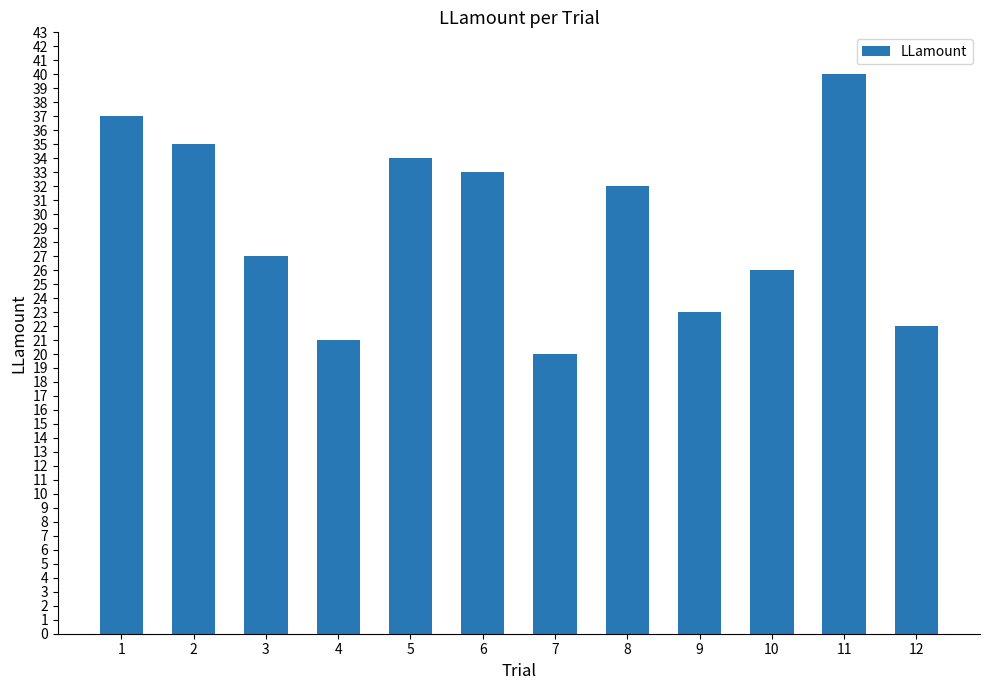

List the labels in order of value, smallest first.

7, 4, 12, 9, 10, 3, 8, 6, 5, 2, 1, 11